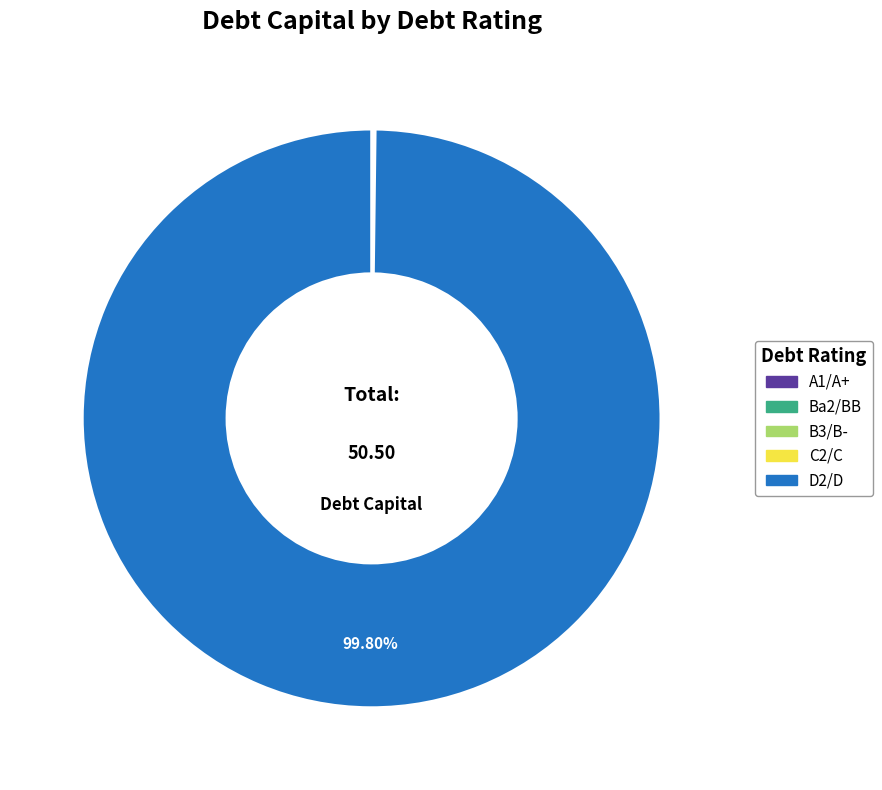

Is there any slice that represents more than half of the pie?

Yes